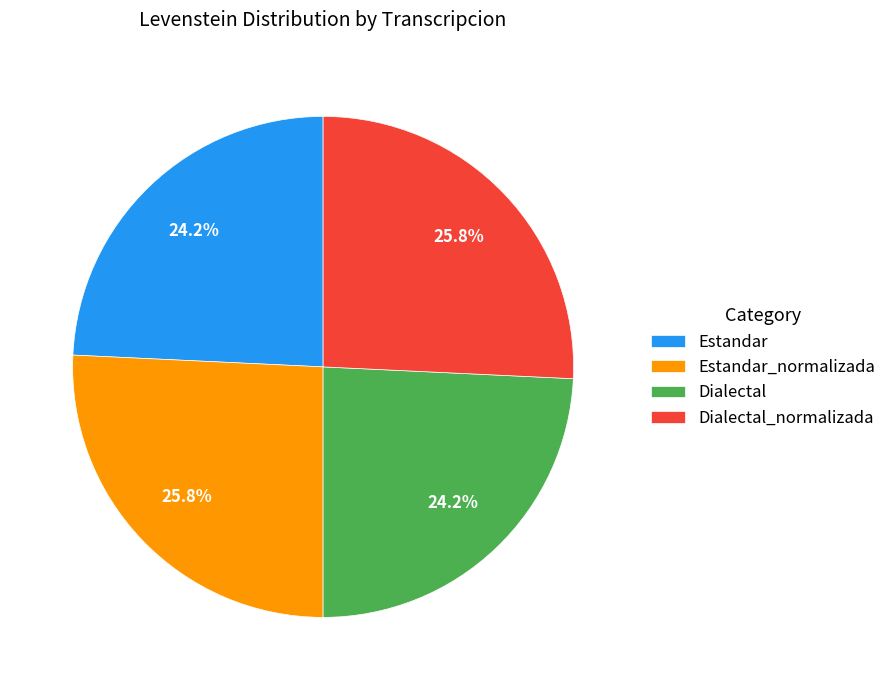

What percentage is the Estandar_normalizada slice, to the nearest percent?

26%